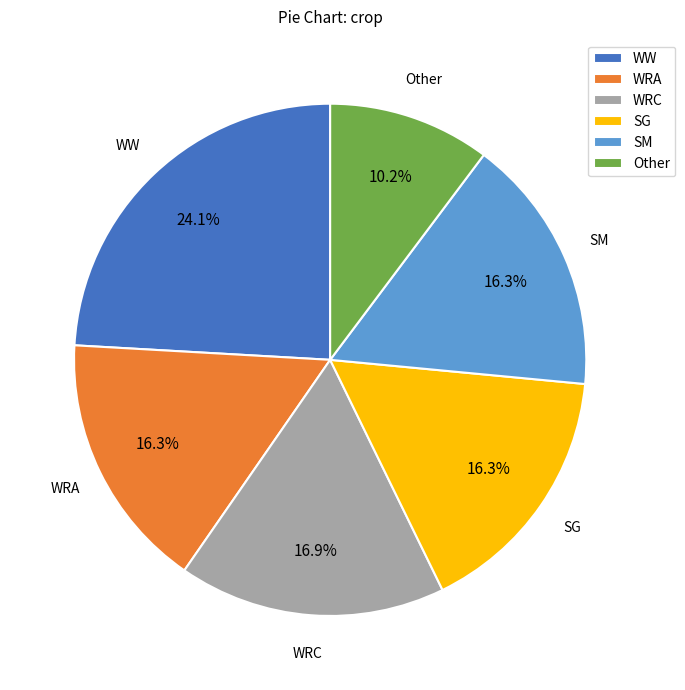

What percentage is the Other slice, to the nearest percent?

10%